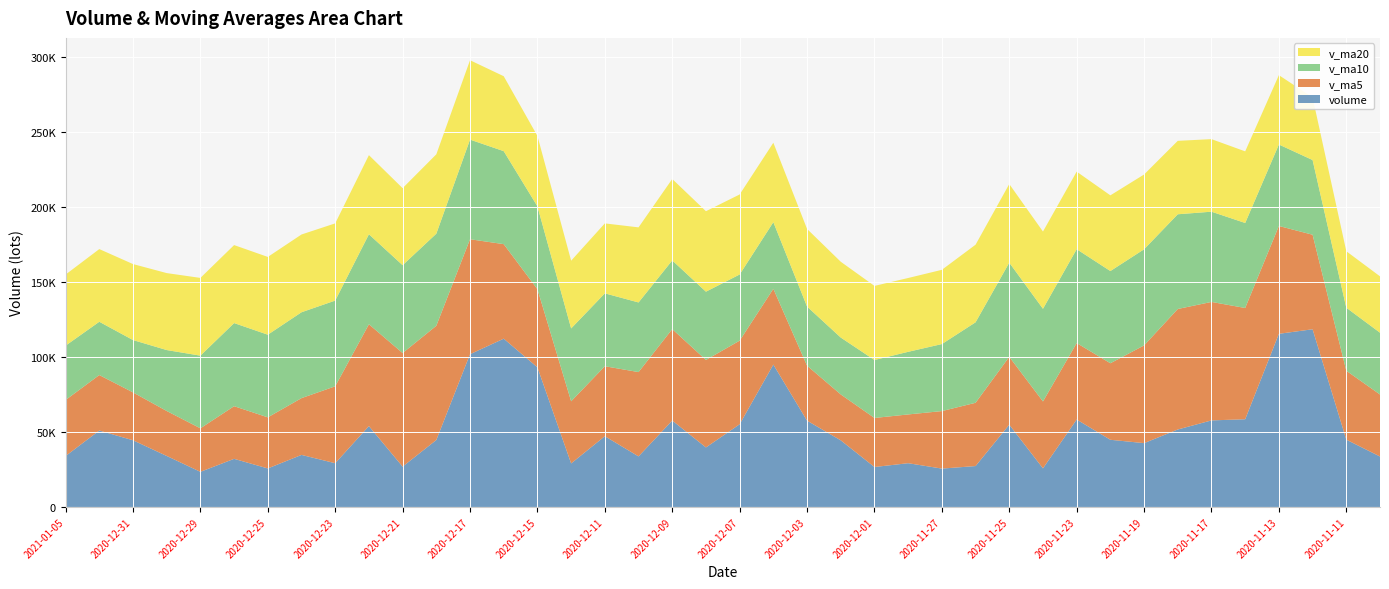

Reading right to left, transcribe all the data shown in this chart.

volume: 2020-11-10=33642.1	2020-11-11=44874.9	2020-11-12=118505.0	2020-11-13=115474.5	2020-11-16=58494.7	2020-11-17=57720.9	2020-11-18=51655.0	2020-11-19=42559.9	2020-11-20=44795.4	2020-11-23=58306.3	2020-11-24=25736.8	2020-11-25=54867.2	2020-11-26=27267.7	2020-11-27=25578.9	2020-11-30=29170.9	2020-12-01=26638.2	2020-12-02=44426.2	2020-12-03=57547.2	2020-12-04=94946.0	2020-12-07=55152.8	2020-12-08=39690.0	2020-12-09=57625.1	2020-12-10=33715.0	2020-12-11=47176.2	2020-12-14=29018.9	2020-12-15=93107.2	2020-12-16=112223.5	2020-12-17=101863.4	2020-12-18=44655.8	2020-12-21=26896.3	2020-12-22=53924.1	2020-12-23=29163.8	2020-12-24=34706.0	2020-12-25=25680.6	2020-12-28=32090.0	2020-12-29=23423.0	2020-12-30=34011.5	2020-12-31=44472.1	2021-01-04=50973.1	2021-01-05=33956.6
v_ma5: 2020-11-10=41348.9	2020-11-11=45976.3	2020-11-12=63040.5	2020-11-13=71919.0	2020-11-16=74198.2	2020-11-17=79014.0	2020-11-18=80370.0	2020-11-19=65181.0	2020-11-20=51045.2	2020-11-23=51007.5	2020-11-24=44610.7	2020-11-25=45253.1	2020-11-26=42194.7	2020-11-27=38351.4	2020-11-30=32524.3	2020-12-01=32704.6	2020-12-02=30616.4	2020-12-03=36672.3	2020-12-04=50545.7	2020-12-07=55742.1	2020-12-08=58352.4	2020-12-09=60992.2	2020-12-10=56225.8	2020-12-11=46671.8	2020-12-14=41445.0	2020-12-15=52128.5	2020-12-16=63048.2	2020-12-17=76677.8	2020-12-18=76173.8	2020-12-21=75749.2	2020-12-22=67912.6	2020-12-23=51300.7	2020-12-24=37869.2	2020-12-25=34074.2	2020-12-28=35112.9	2020-12-29=29012.7	2020-12-30=29982.2	2020-12-31=31935.5	2021-01-04=36994.0	2021-01-05=37367.3
v_ma10: 2020-11-10=41222.6	2020-11-11=42034.7	2020-11-12=49817.0	2020-11-13=54336.5	2020-11-16=56697.4	2020-11-17=60181.4	2020-11-18=63173.1	2020-11-19=64110.7	2020-11-20=61482.1	2020-11-23=62602.9	2020-11-24=61812.3	2020-11-25=62811.6	2020-11-26=53687.8	2020-11-27=44698.3	2020-11-30=41765.9	2020-12-01=38657.6	2020-12-02=37934.8	2020-12-03=39433.5	2020-12-04=44448.5	2020-12-07=44133.2	2020-12-08=45528.5	2020-12-09=45804.3	2020-12-10=46449.0	2020-12-11=48608.8	2020-12-14=48593.5	2020-12-15=55240.4	2020-12-16=62020.2	2020-12-17=66451.8	2020-12-18=61422.8	2020-12-21=58597.1	2020-12-22=60020.5	2020-12-23=57174.4	2020-12-24=57273.5	2020-12-25=55124.0	2020-12-28=55431.1	2020-12-29=48462.7	2020-12-30=40641.4	2020-12-31=34902.3	2021-01-04=35534.1	2021-01-05=36240.1
v_ma20: 2020-11-10=37588.4	2020-11-11=37661.3	2020-11-12=41805.3	2020-11-13=46246.7	2020-11-16=47764.0	2020-11-17=48392.9	2020-11-18=48974.1	2020-11-19=49879.1	2020-11-20=50494.8	2020-11-23=51707.8	2020-11-24=51517.5	2020-11-25=52423.2	2020-11-26=51752.4	2020-11-27=49517.4	2020-11-30=49231.7	2020-12-01=49419.5	2020-12-02=50553.9	2020-12-03=51772.1	2020-12-04=52965.3	2020-12-07=53368.0	2020-12-08=53670.4	2020-12-09=54307.9	2020-12-10=50068.4	2020-12-11=46653.5	2020-12-14=45179.7	2020-12-15=46949.0	2020-12-16=49977.5	2020-12-17=52942.6	2020-12-18=52935.7	2020-12-21=51365.2	2020-12-22=52774.5	2020-12-23=51489.3	2020-12-24=51861.3	2020-12-25=51866.3	2020-12-28=52012.3	2020-12-29=51851.6	2020-12-30=51330.8	2020-12-31=50677.1	2021-01-04=48478.4	2021-01-05=47418.6